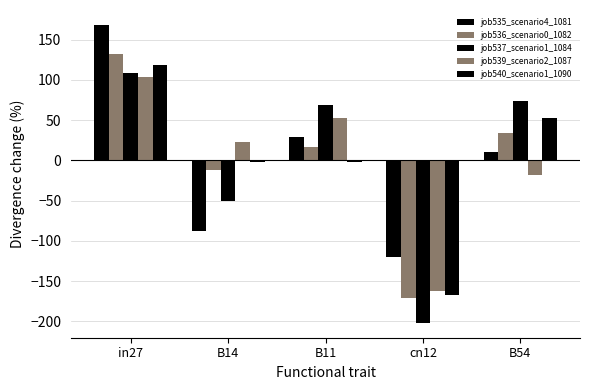

What is the label of the 4th bar from the right?

B14